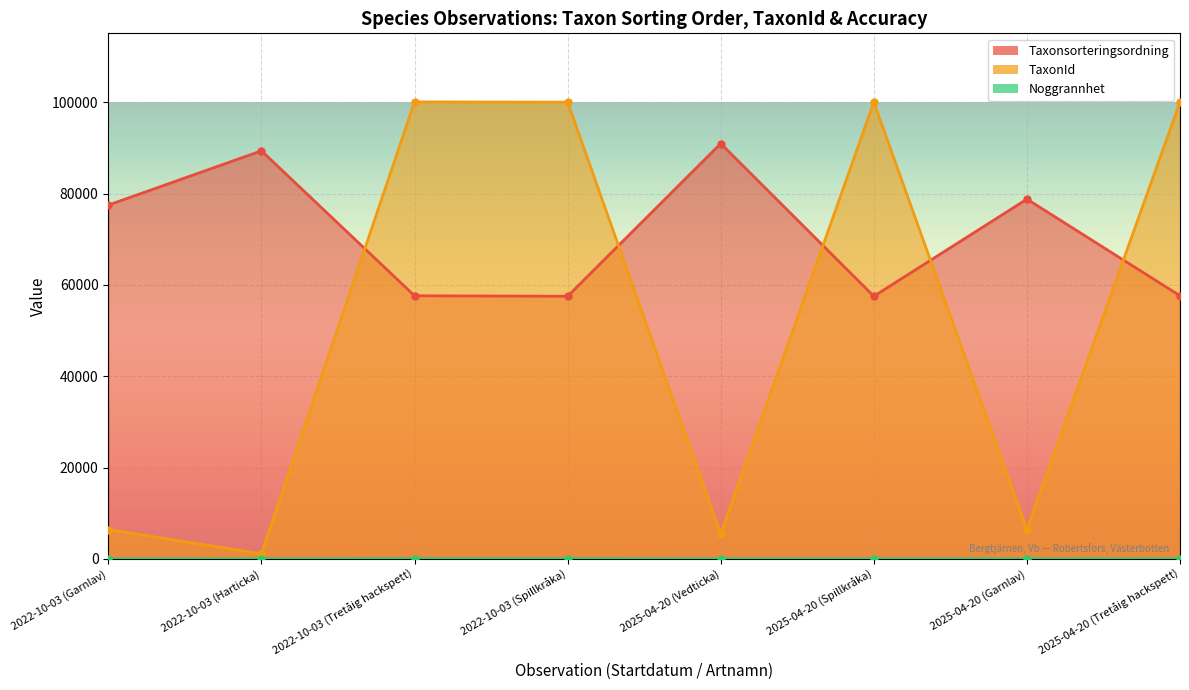

Rank the categories by Taxonsorteringsordning (line) value from lowest to highest.

2022-10-03 (Spillkråka), 2025-04-20 (Spillkråka), 2022-10-03 (Tretåig hackspett), 2025-04-20 (Tretåig hackspett), 2022-10-03 (Garnlav), 2025-04-20 (Garnlav), 2022-10-03 (Harticka), 2025-04-20 (Vedticka)